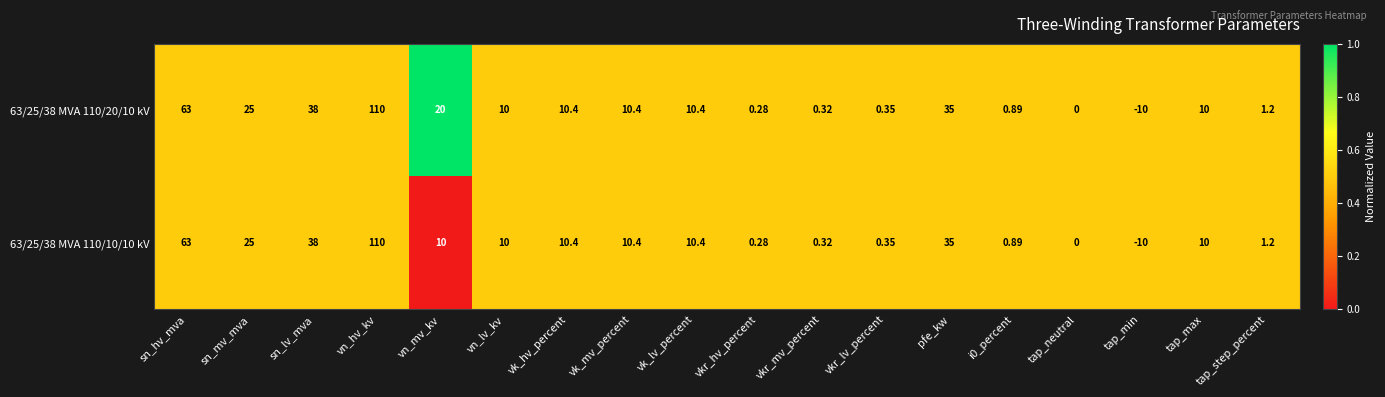

At which category is the sum across all series the highest?

vn_hv_kv